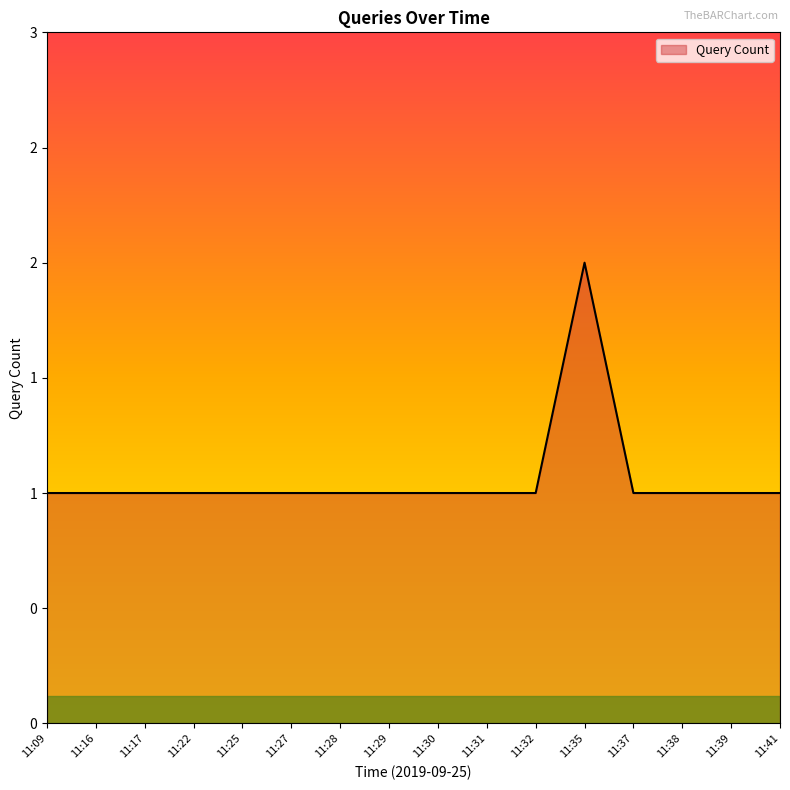

What is the ratio of the value at 11:38 to the value at 11:32?

1.0